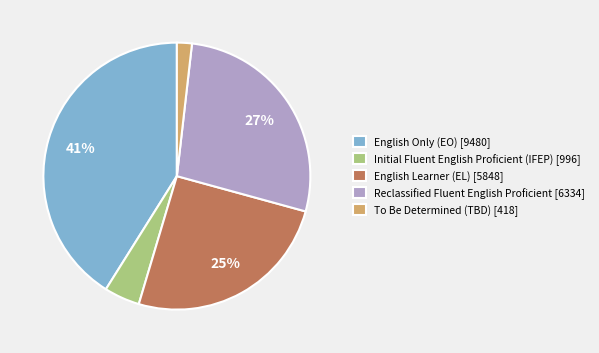

Count the number of slices in the pie.

5